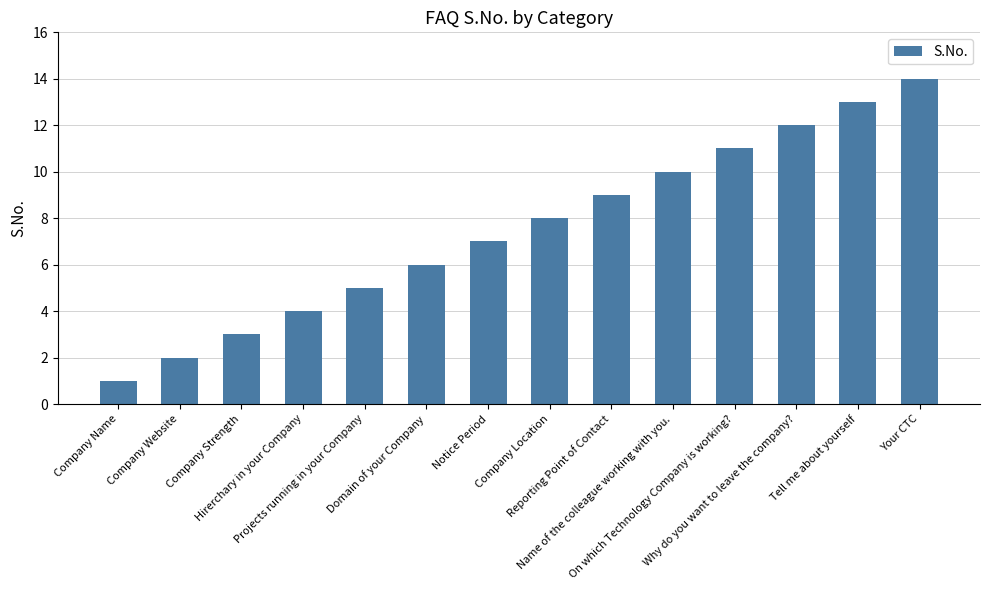

What is the sum of the values at Hirerchary in your Company and Tell me about yourself?

17